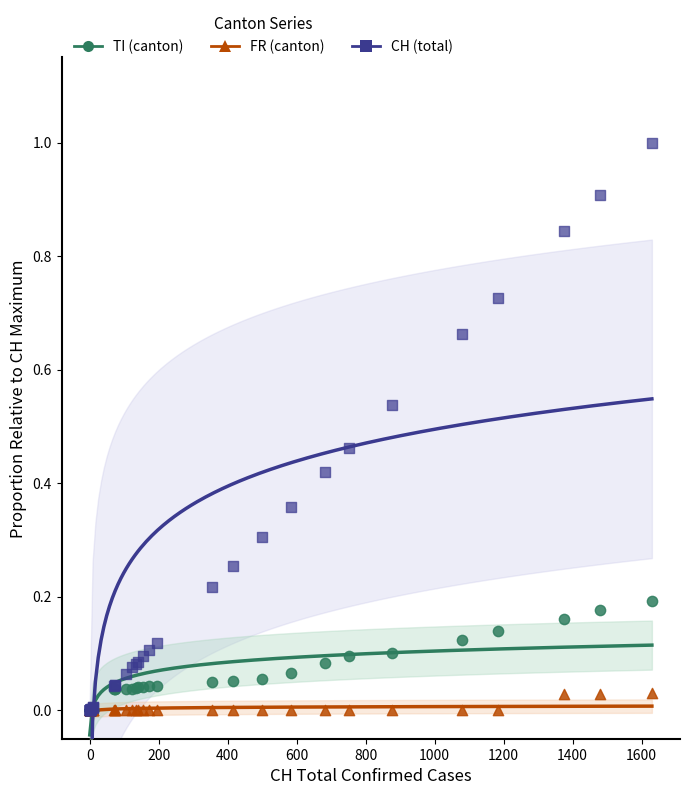

Which series has the largest Y range (max minus min)?

CH (total)